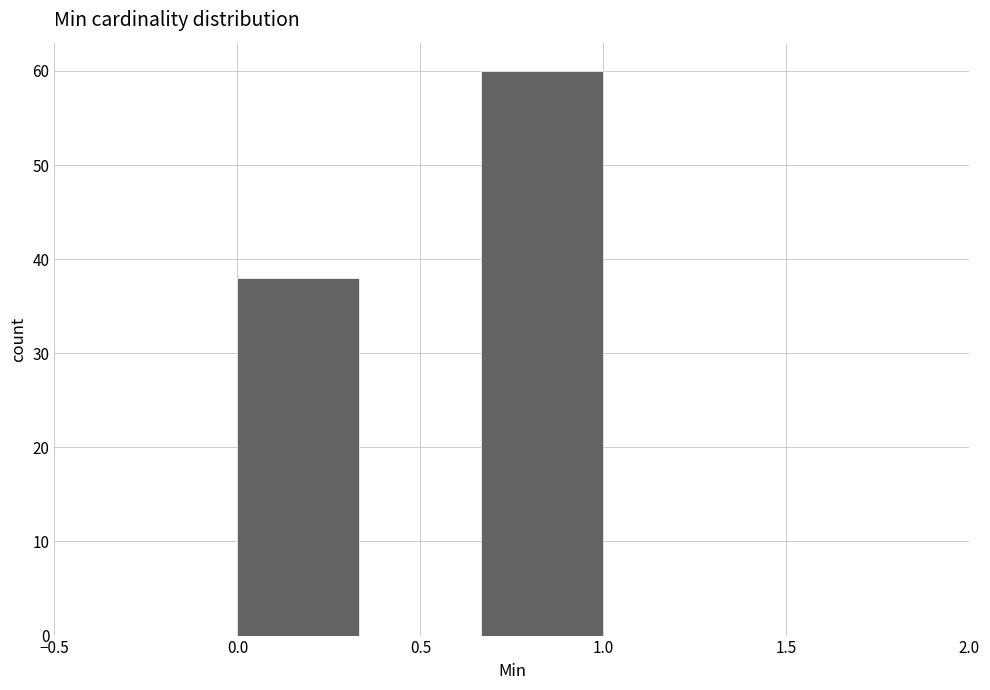

Reading left to right, list every bar in this chart as the range it spans on the x-axis followed by its height. Neither the bar edges nor the heights are printed on the chart, so give them approximately, as read against the axes.

0.00 to 0.35: 38
0.35 to 0.65: 0
0.65 to 1.00: 60